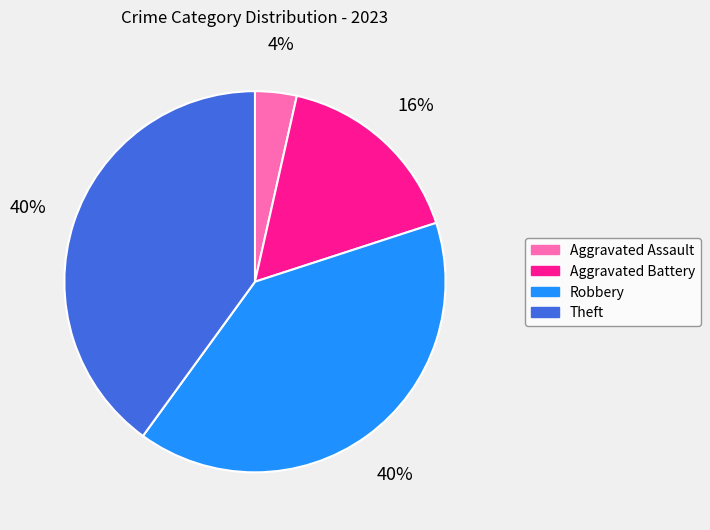

To the nearest percent, what percentage of the pie is Robbery?

40%